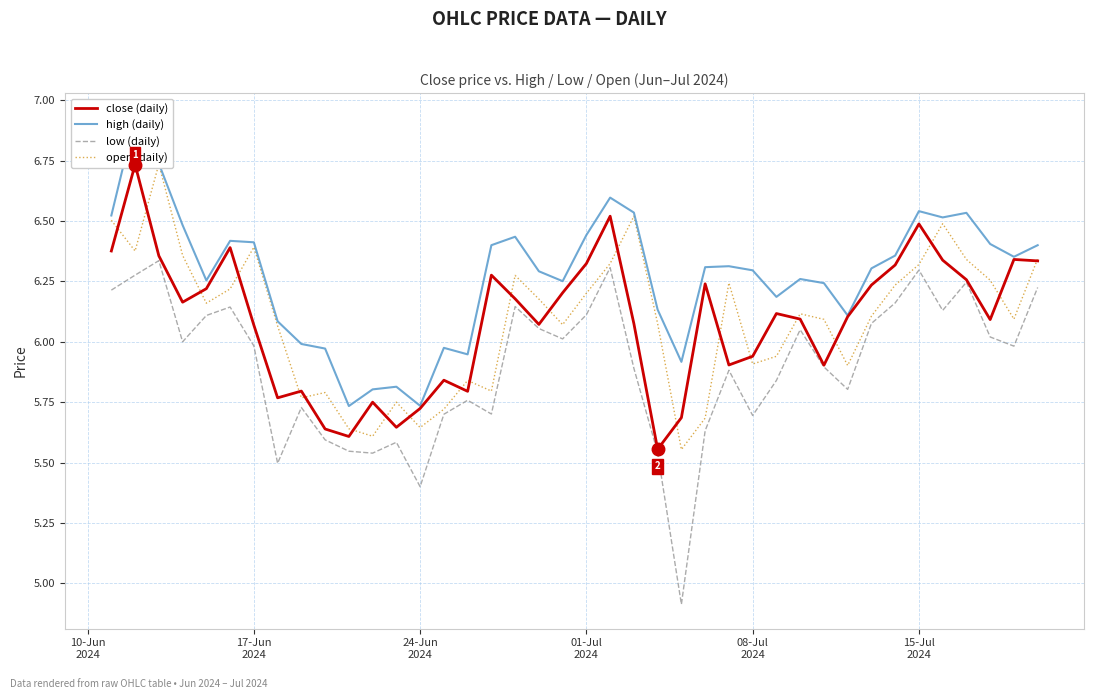

True or false: close (daily) and open (daily) intersect in this chart.

True